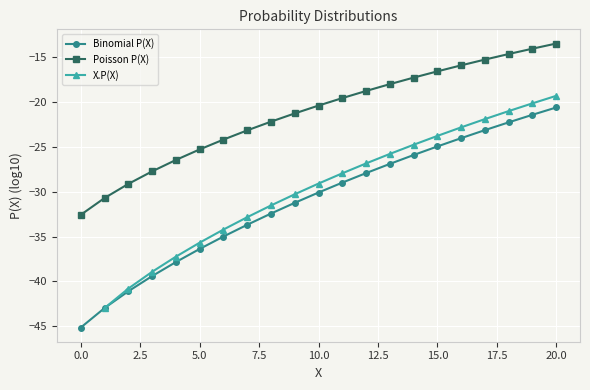

Is it true that X.P(X) equals -21.0 at 18?

True